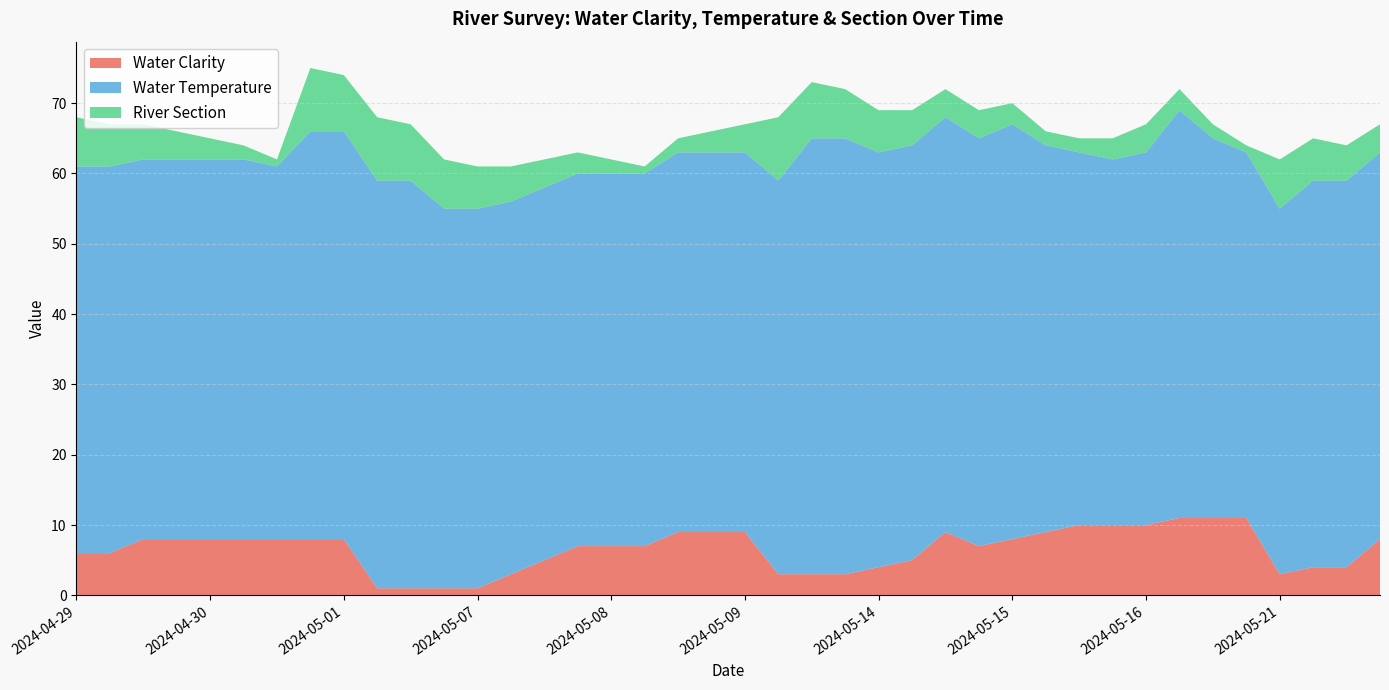

Reading right to left, extract all data points from this chart.

Water Clarity: 2024-05-21=8	2024-05-21=4	2024-05-21=4	2024-05-21=3	2024-05-20=11	2024-05-20=11	2024-05-20=11	2024-05-16=10	2024-05-16=10	2024-05-16=10	2024-05-15=9	2024-05-15=8	2024-05-15=7	2024-05-14=9	2024-05-14=5	2024-05-14=4	2024-05-14=3	2024-05-13=3	2024-05-13=3	2024-05-09=9	2024-05-09=9	2024-05-09=9	2024-05-08=7	2024-05-08=7	2024-05-08=7	2024-05-07=5	2024-05-07=3	2024-05-07=1	2024-05-07=1	2024-05-06=1	2024-05-06=1	2024-05-01=8	2024-05-01=8	2024-04-30=8	2024-04-30=8	2024-04-30=8	2024-04-29=8	2024-04-29=8	2024-04-29=6	2024-04-29=6
Water Temperature: 2024-05-21=55	2024-05-21=55	2024-05-21=55	2024-05-21=52	2024-05-20=52	2024-05-20=54	2024-05-20=58	2024-05-16=53	2024-05-16=52	2024-05-16=53	2024-05-15=55	2024-05-15=59	2024-05-15=58	2024-05-14=59	2024-05-14=59	2024-05-14=59	2024-05-14=62	2024-05-13=62	2024-05-13=56	2024-05-09=54	2024-05-09=54	2024-05-09=54	2024-05-08=53	2024-05-08=53	2024-05-08=53	2024-05-07=53	2024-05-07=53	2024-05-07=54	2024-05-07=54	2024-05-06=58	2024-05-06=58	2024-05-01=58	2024-05-01=58	2024-04-30=53	2024-04-30=54	2024-04-30=54	2024-04-29=54	2024-04-29=54	2024-04-29=55	2024-04-29=55
River Section: 2024-05-21=4	2024-05-21=5	2024-05-21=6	2024-05-21=7	2024-05-20=1	2024-05-20=2	2024-05-20=3	2024-05-16=4	2024-05-16=3	2024-05-16=2	2024-05-15=2	2024-05-15=3	2024-05-15=4	2024-05-14=4	2024-05-14=5	2024-05-14=6	2024-05-14=7	2024-05-13=8	2024-05-13=9	2024-05-09=4	2024-05-09=3	2024-05-09=2	2024-05-08=1	2024-05-08=2	2024-05-08=3	2024-05-07=4	2024-05-07=5	2024-05-07=6	2024-05-07=7	2024-05-06=8	2024-05-06=9	2024-05-01=8	2024-05-01=9	2024-04-30=1	2024-04-30=2	2024-04-30=3	2024-04-29=4	2024-04-29=5	2024-04-29=6	2024-04-29=7